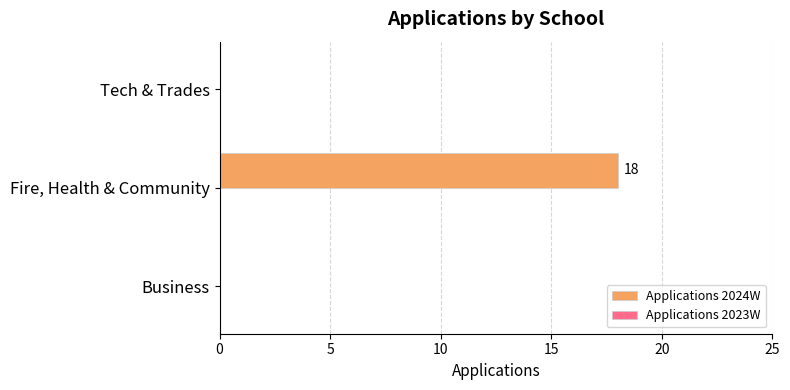

What is the maximum value shown in the chart?

18